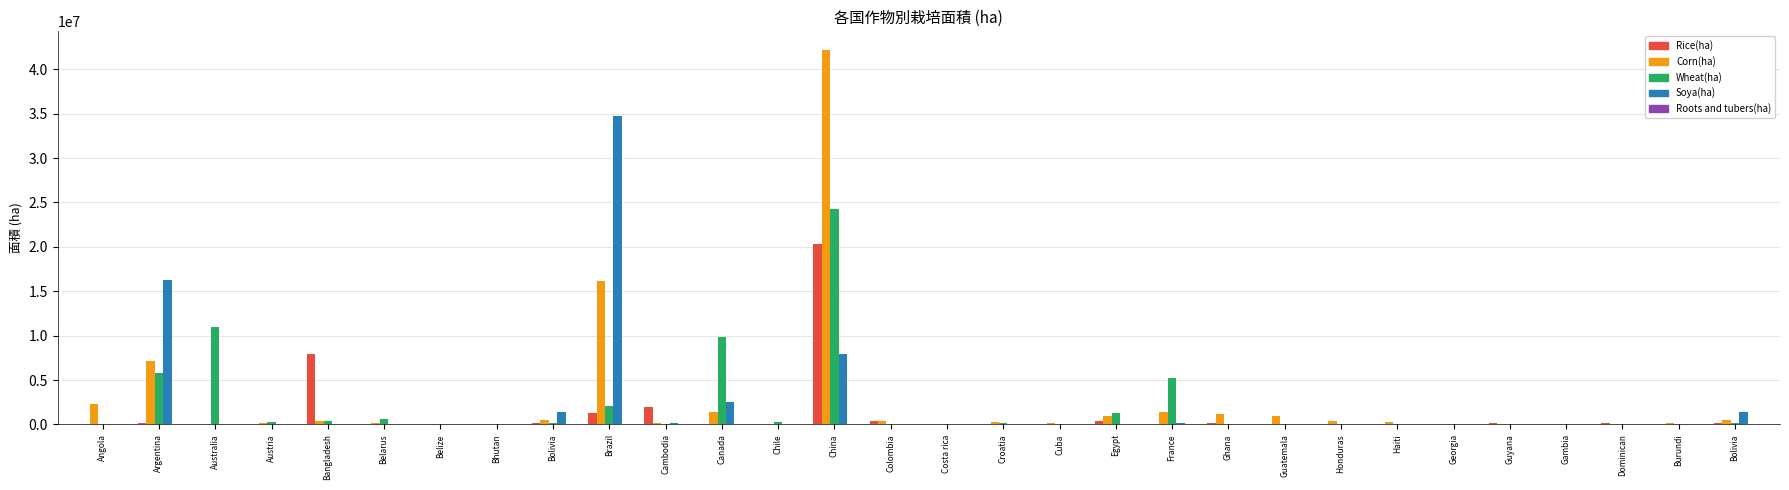

How many data points does each series have?

30